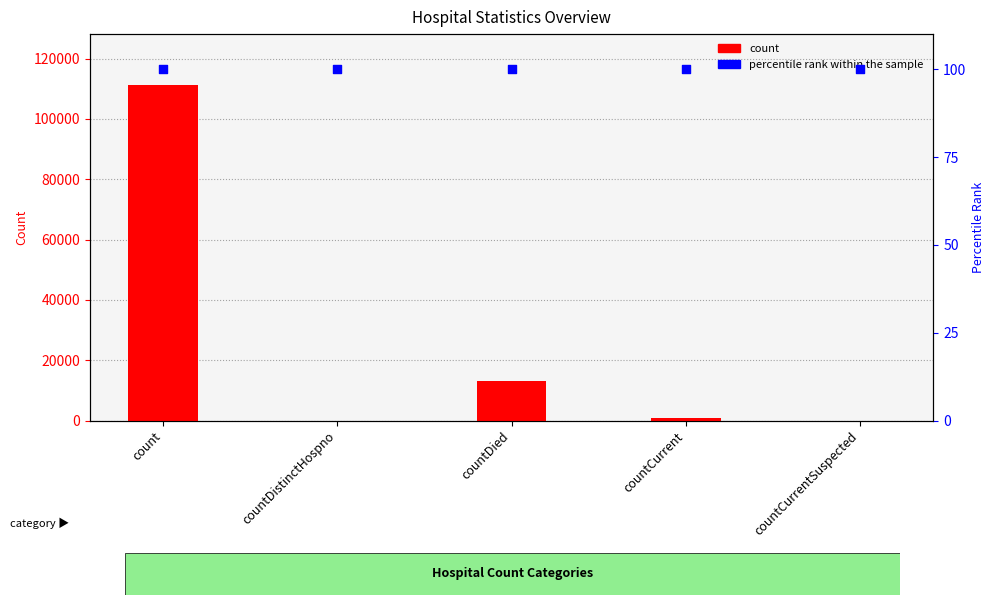

At which category is the sum across all series the highest?

count